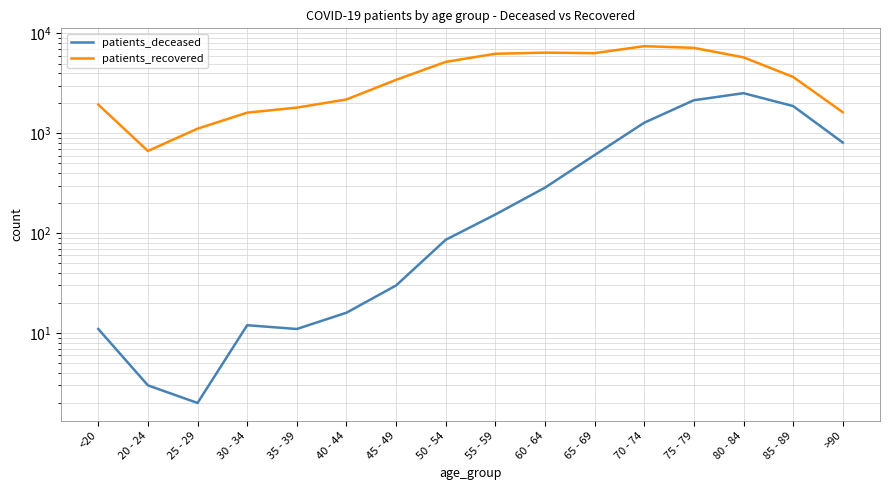

At which category does patients_deceased reach its first local peak?

30 - 34